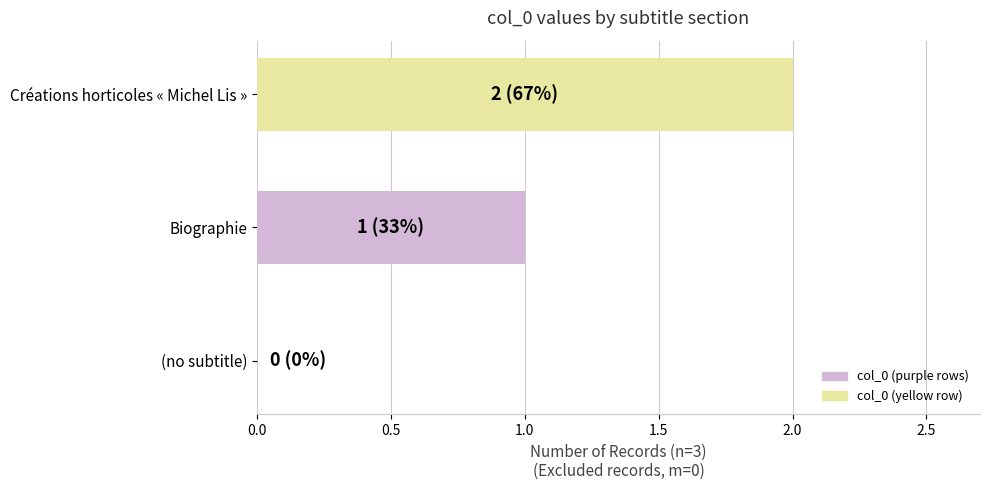

What is the change in value from (no subtitle) to Biographie?

+1